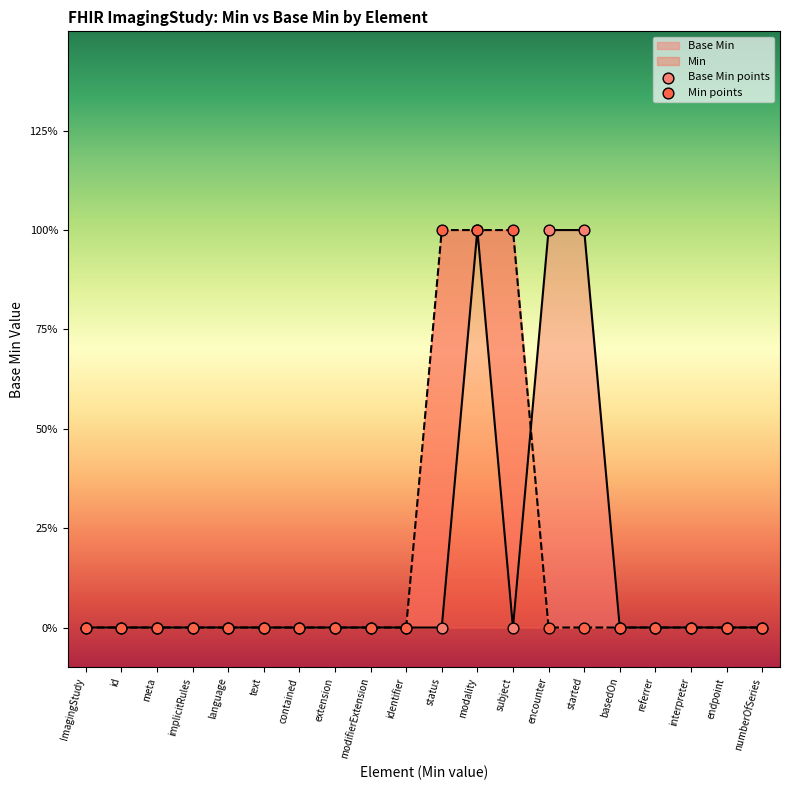

Which series reaches the maximum Y coordinate?

Base Min points